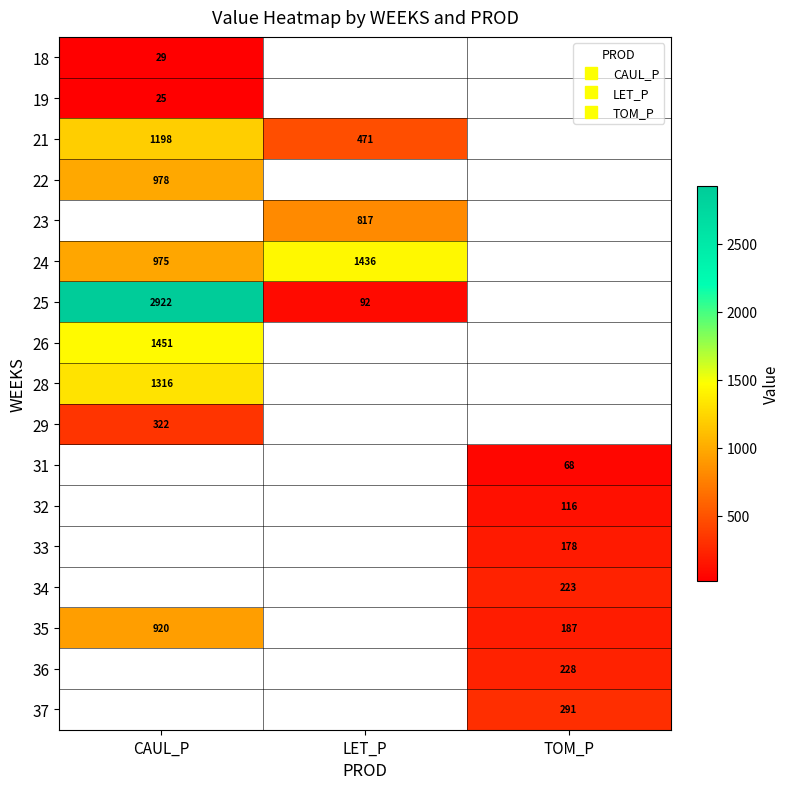

What is the minimum value shown in the chart?

25.4